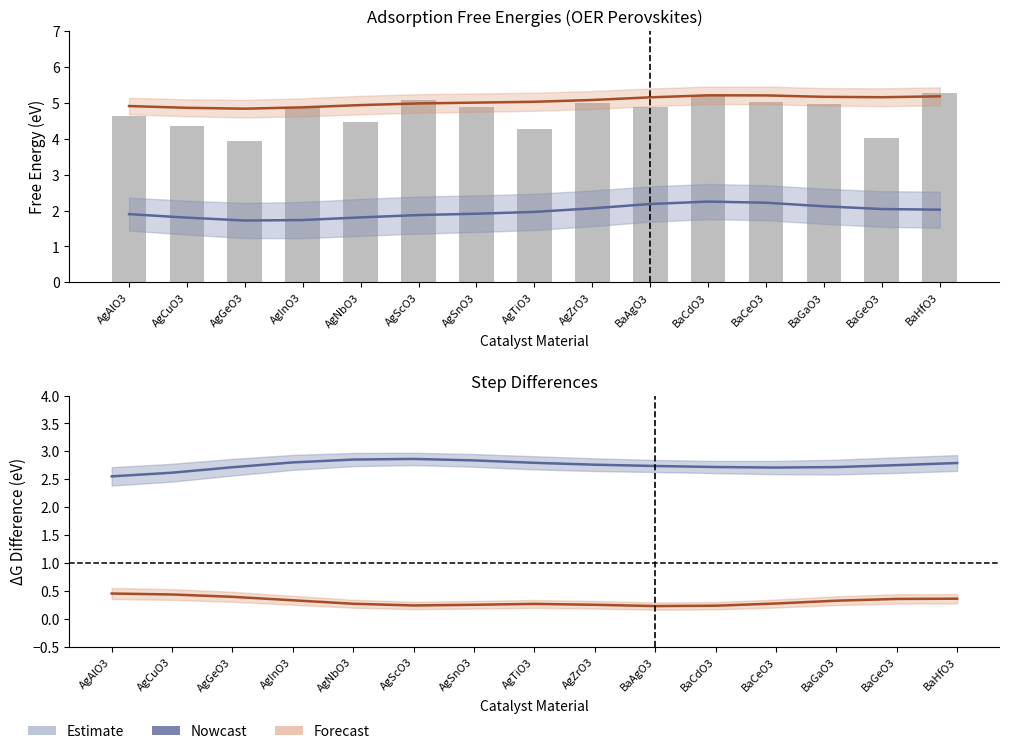

Reading right to left, extract all data points from this chart.

ΔGOH*: 2.0	2.0	2.1	2.2	2.2	2.2	2.1	2.0	1.9	1.9	1.8	1.7	1.7	1.8	1.9
ΔGOOH*: 5.2	5.2	5.2	5.2	5.2	5.2	5.1	5.0	5.0	5.0	4.9	4.9	4.8	4.9	4.9
ΔGO* (raw): 5.3	4.0	5.0	5.0	5.2	4.9	5.0	4.3	4.9	5.1	4.5	4.9	3.9	4.4	4.6
ΔGO*-ΔGOH*: 2.8	2.8	2.7	2.7	2.7	2.7	2.8	2.8	2.8	2.9	2.9	2.8	2.7	2.6	2.6
ΔGOOH*-ΔGO*: 0.4	0.4	0.3	0.3	0.2	0.2	0.3	0.3	0.3	0.2	0.3	0.3	0.4	0.4	0.5